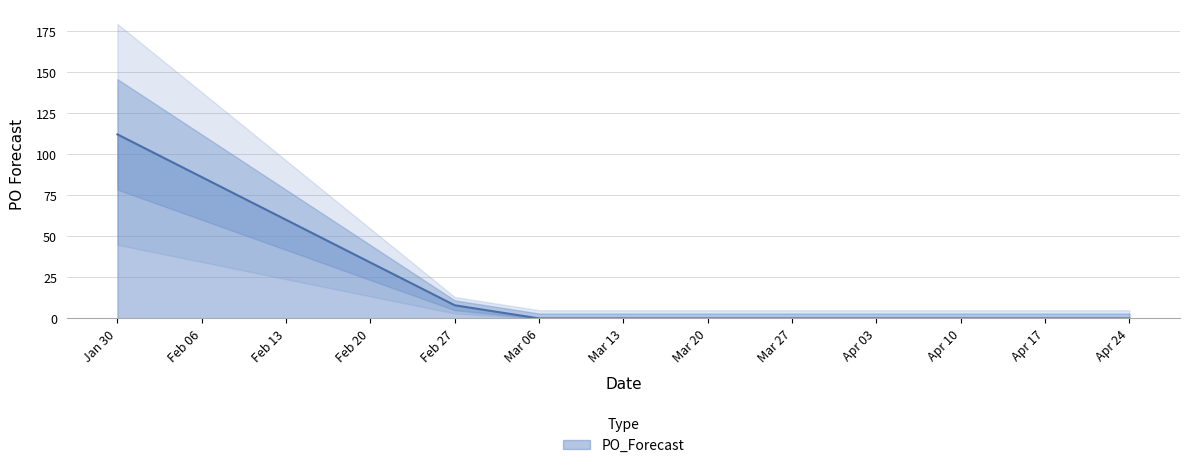

The PO_Forecast series shows -58 at Apr 17. True or false?

False